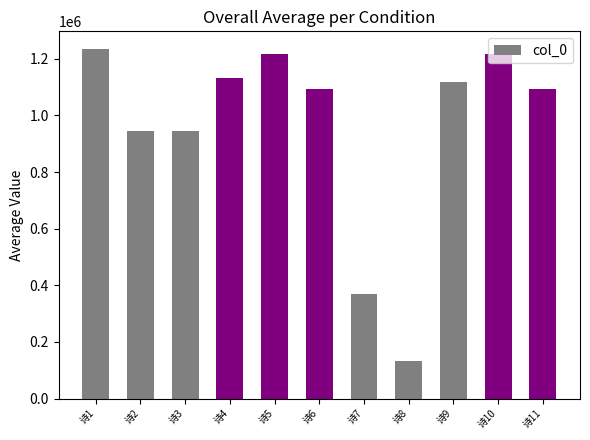

What is the sum of all values?

10505894